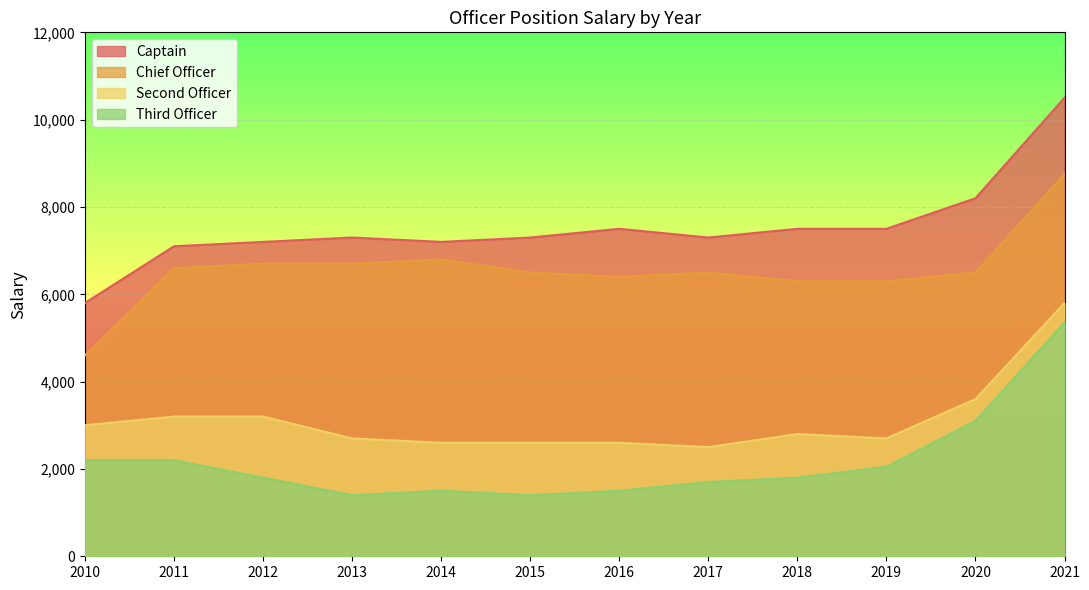

True or false: Chief Officer has more than 0 interior local peaks.

True